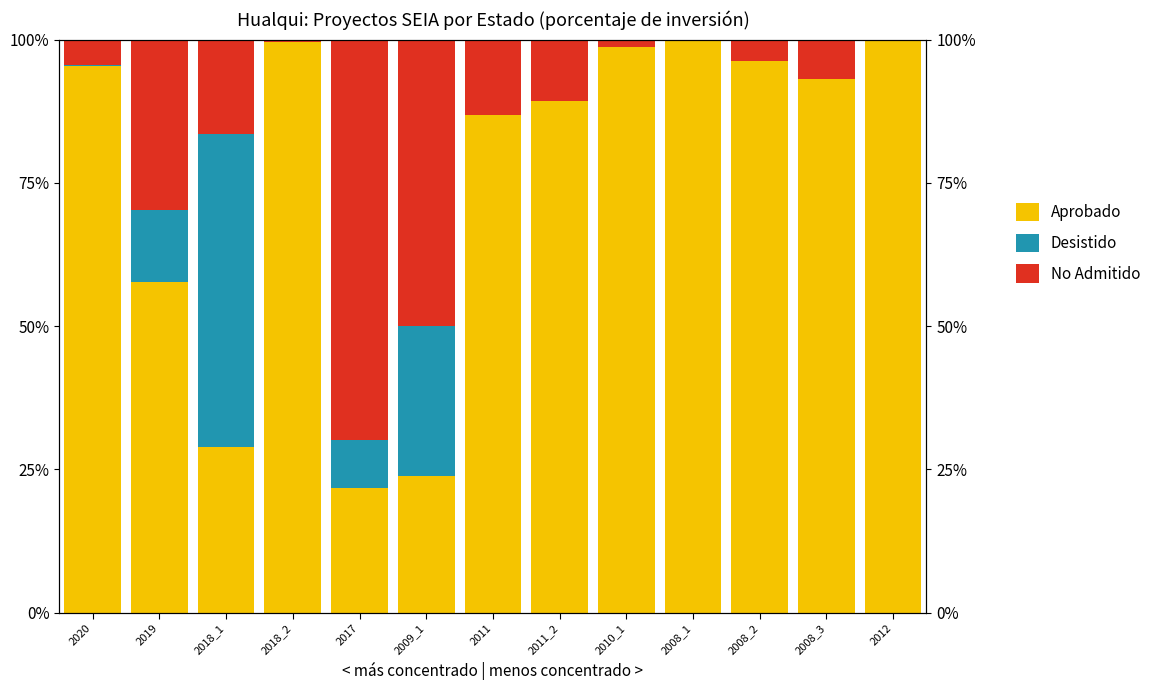

What is the difference between the maximum and minimum values in the Desistido series?

54.7